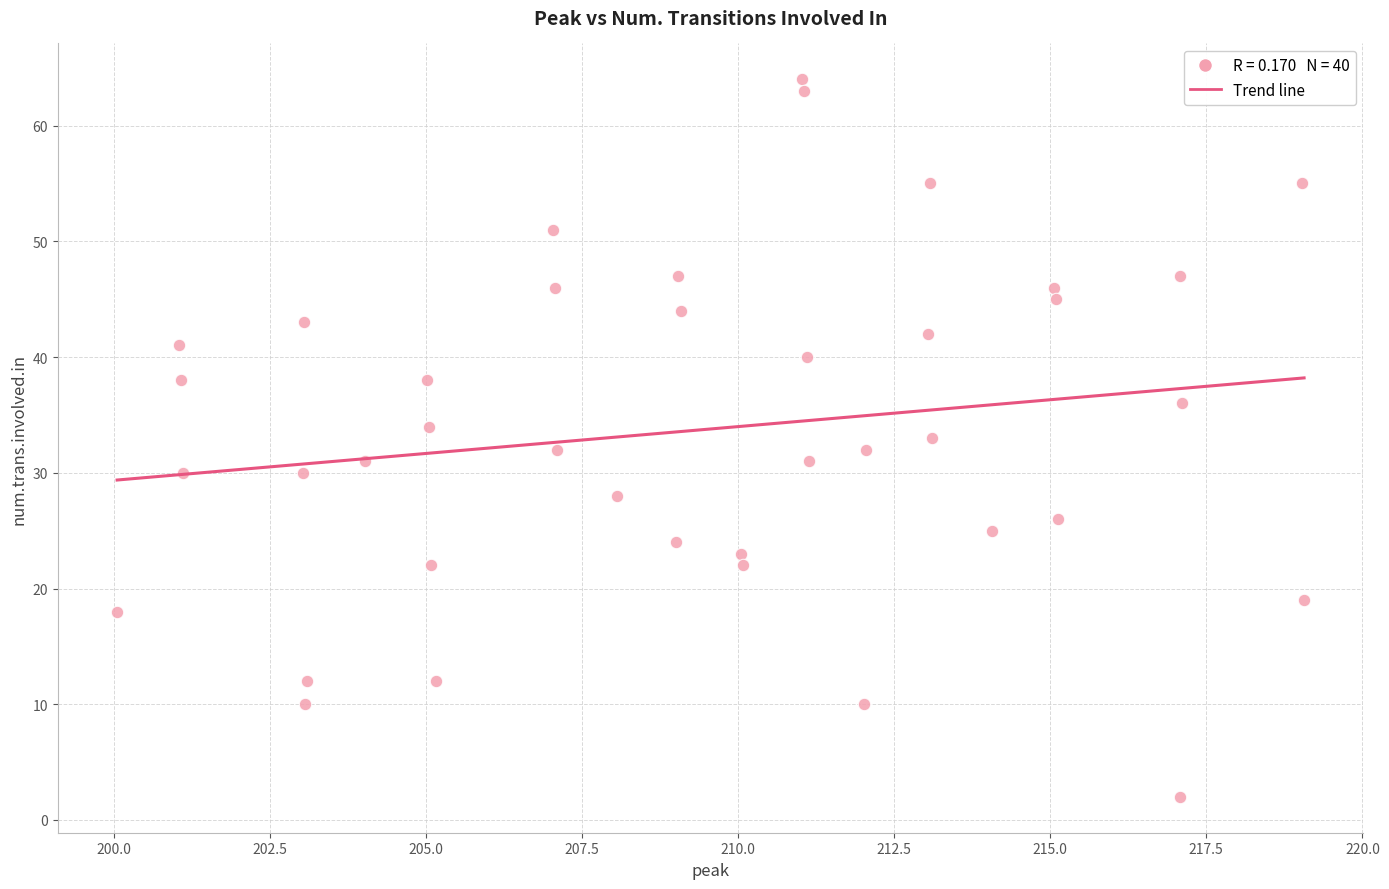

What is the range of Y values (max minus min)?

62